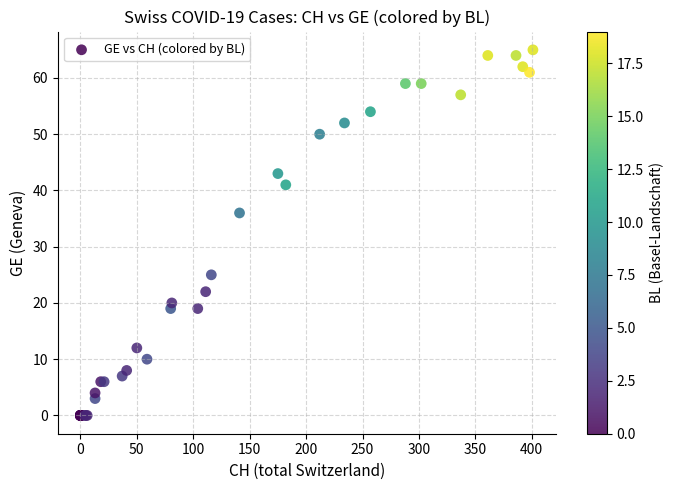

What Y value in the scatter plot is closest to 32?

36